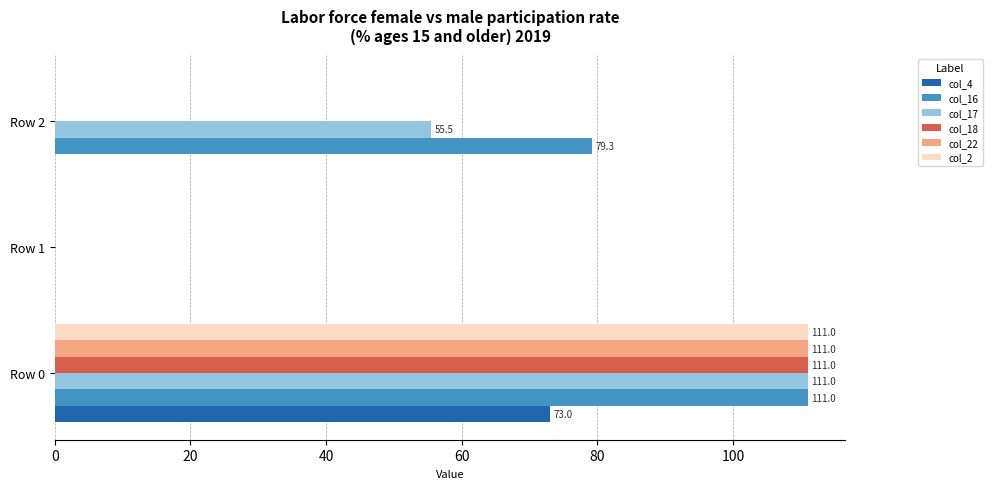

How many distinct data groups are displayed?

6